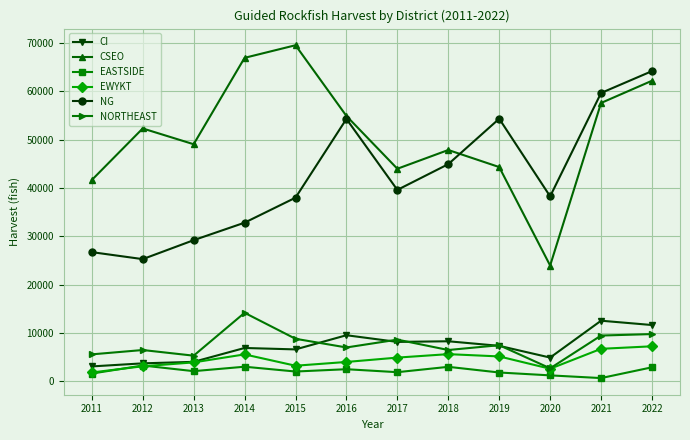

At how many categories does at least one series exceed 65407?

2